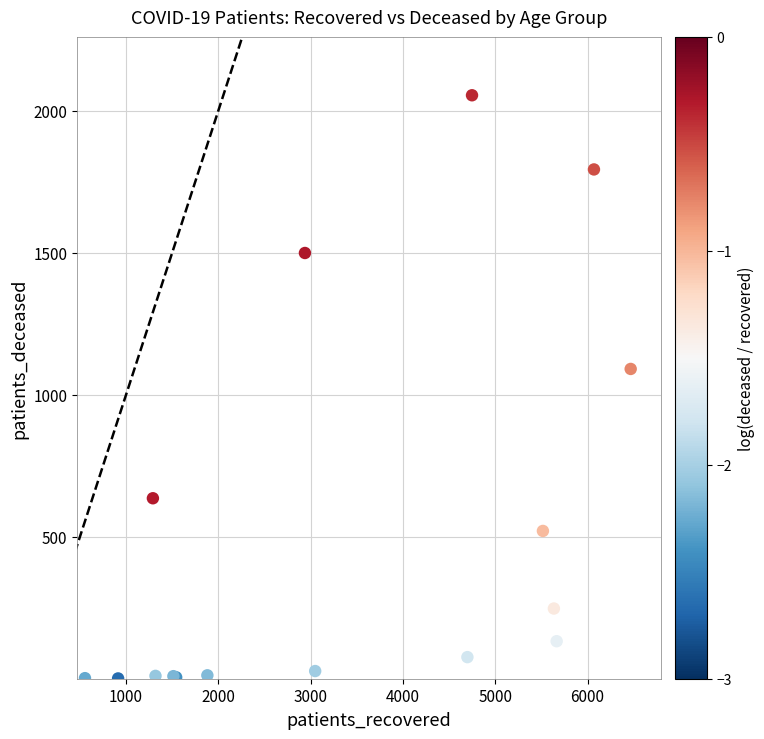

What Y value in the scatter plot is closest to 1028?

1091